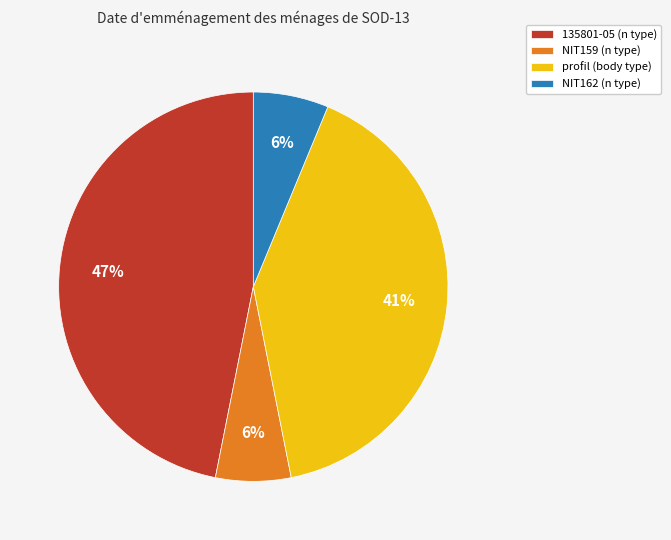

To the nearest percent, what portion does profil represent?

41%